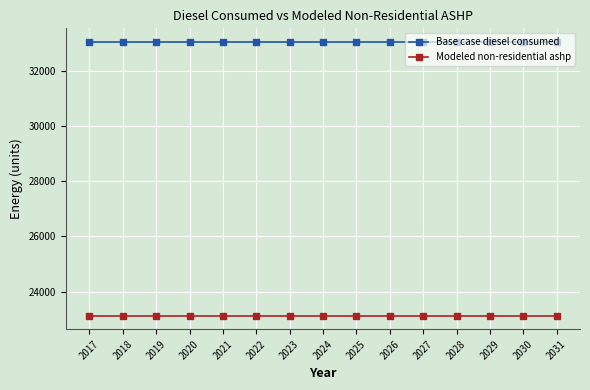

Reading left to right, extract all data points from this chart.

Base case diesel consumed: 2017=33047.6	2018=33047.6	2019=33047.6	2020=33047.6	2021=33047.6	2022=33047.6	2023=33047.6	2024=33047.6	2025=33047.6	2026=33047.6	2027=33047.6	2028=33047.6	2029=33047.6	2030=33047.6	2031=33047.6
Modeled non-residential ashp: 2017=23133.3	2018=23133.3	2019=23133.3	2020=23133.3	2021=23133.3	2022=23133.3	2023=23133.3	2024=23133.3	2025=23133.3	2026=23133.3	2027=23133.3	2028=23133.3	2029=23133.3	2030=23133.3	2031=23133.3